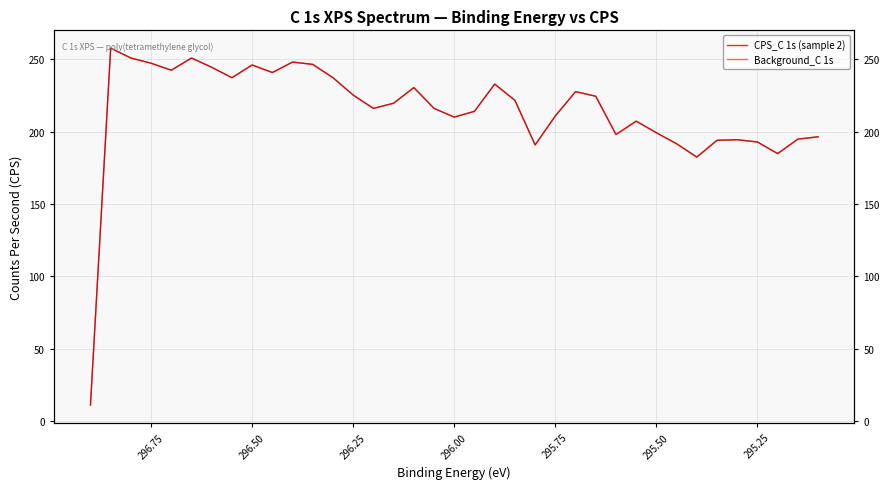

What are all the series names shown in the legend?

CPS_C 1s (sample 2), Background_C 1s